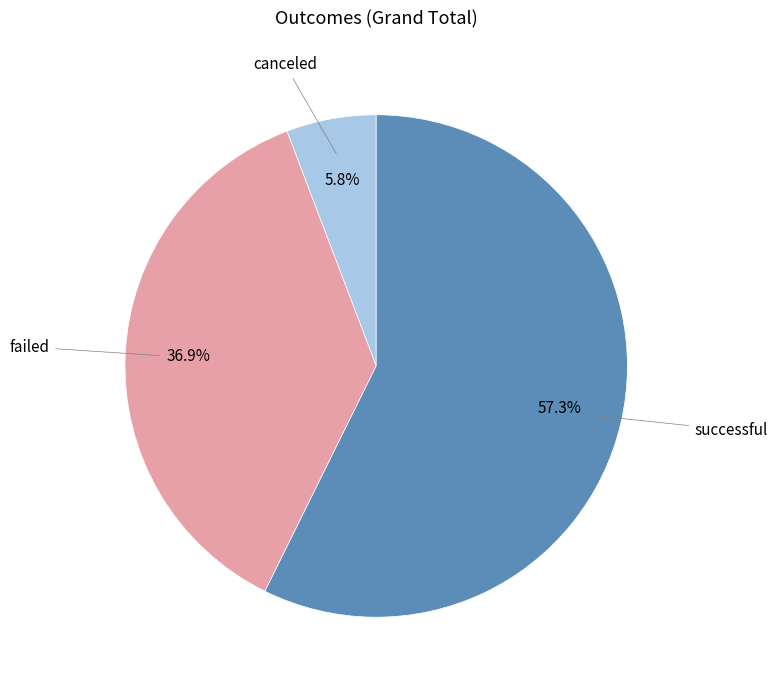

Rank the categories by value from lowest to highest.

canceled, failed, successful